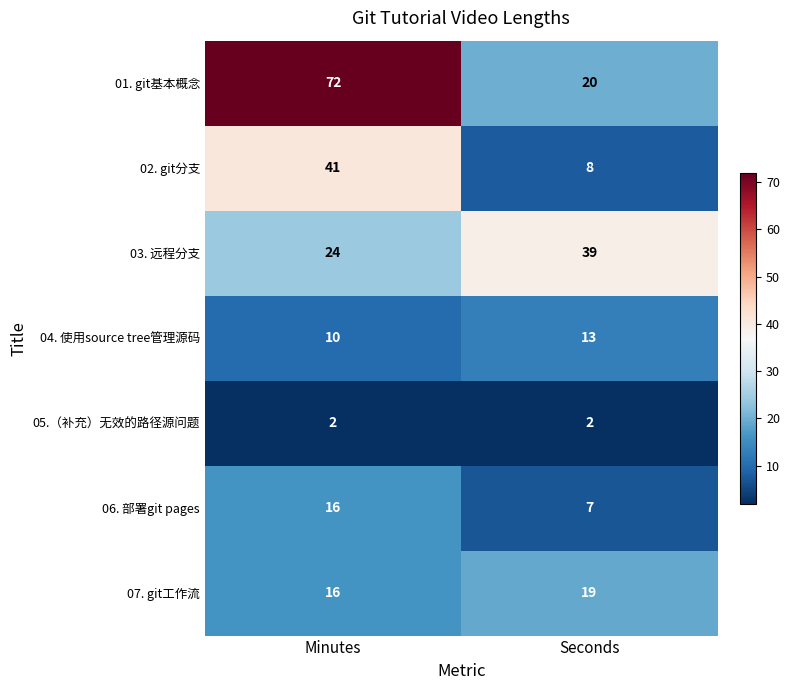

At which category is the sum across all series the highest?

Minutes